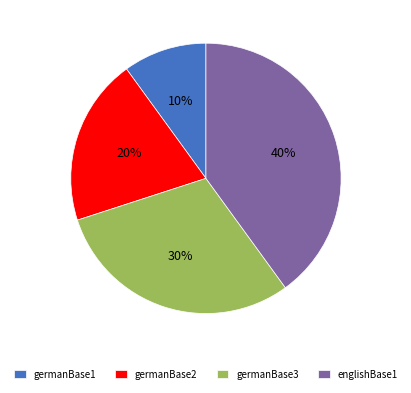

To the nearest percent, what is the average slice percentage?

25%